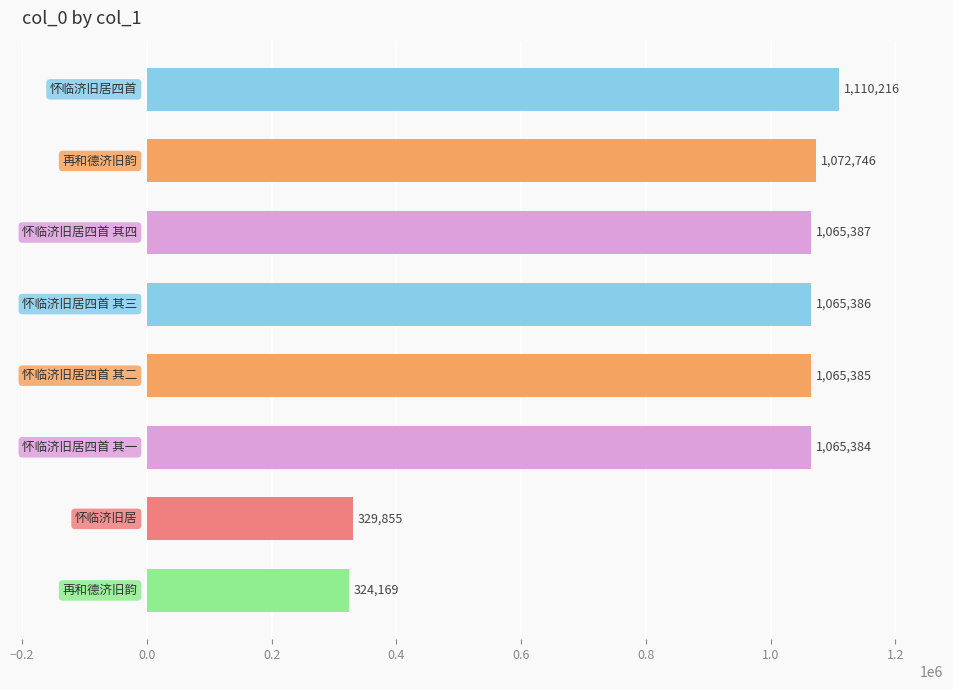

What is the sum of all values?

7098528